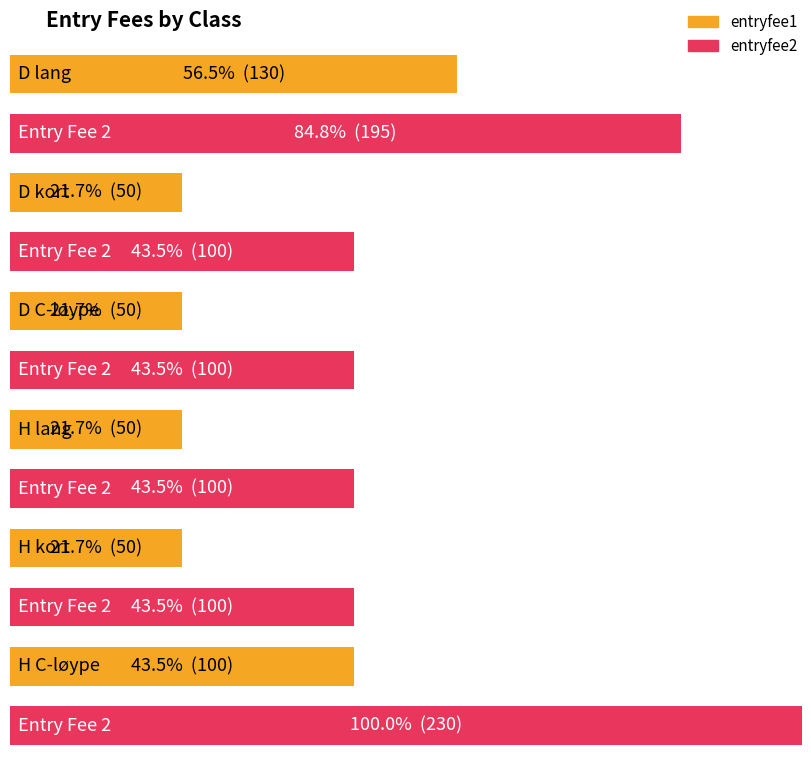

What is the average value of the entryfee1 series?

72